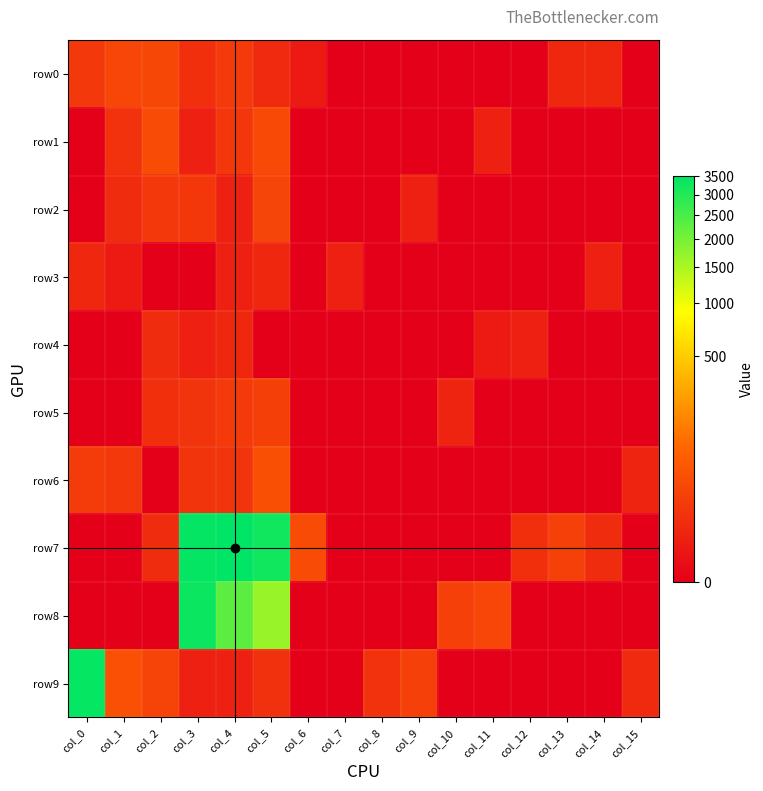

Which series changed the most between col_7 and col_12?

row7